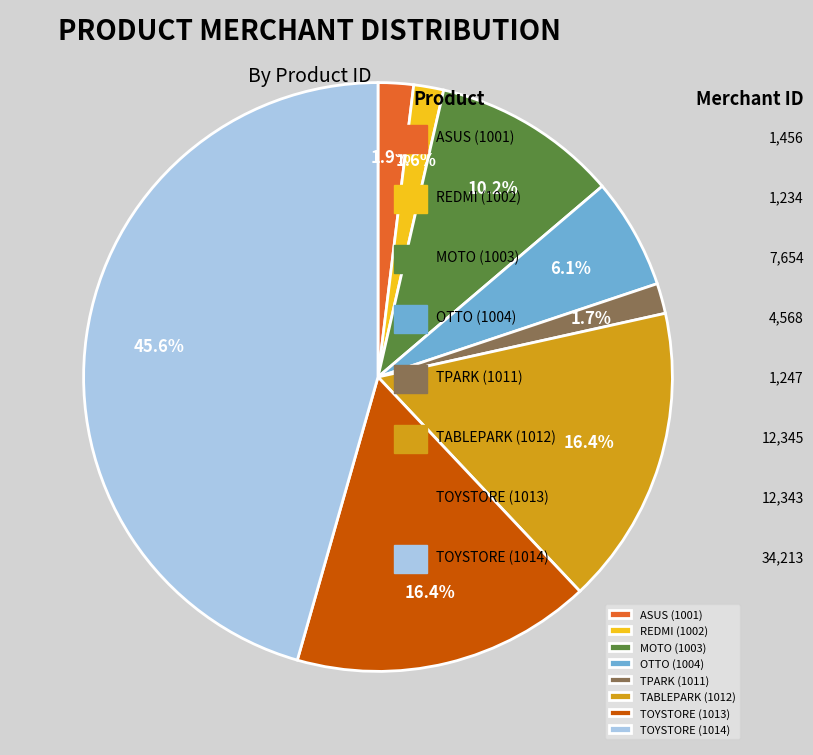

The REDMI (1002) slice represents 11% of the pie. True or false?

False